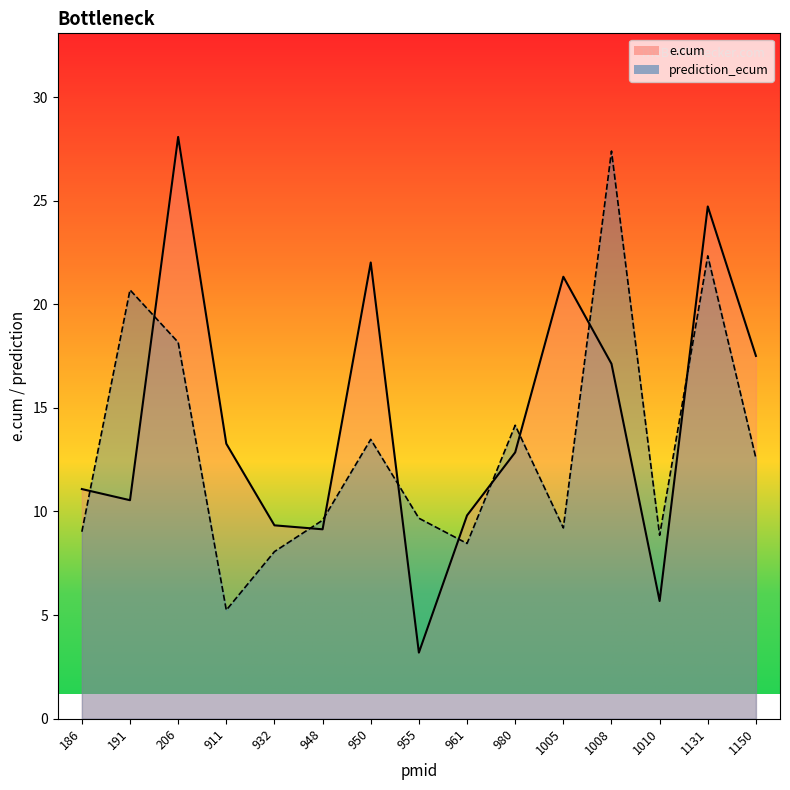

The value of prediction_ecum line at 1008 is 6.5. True or false?

False